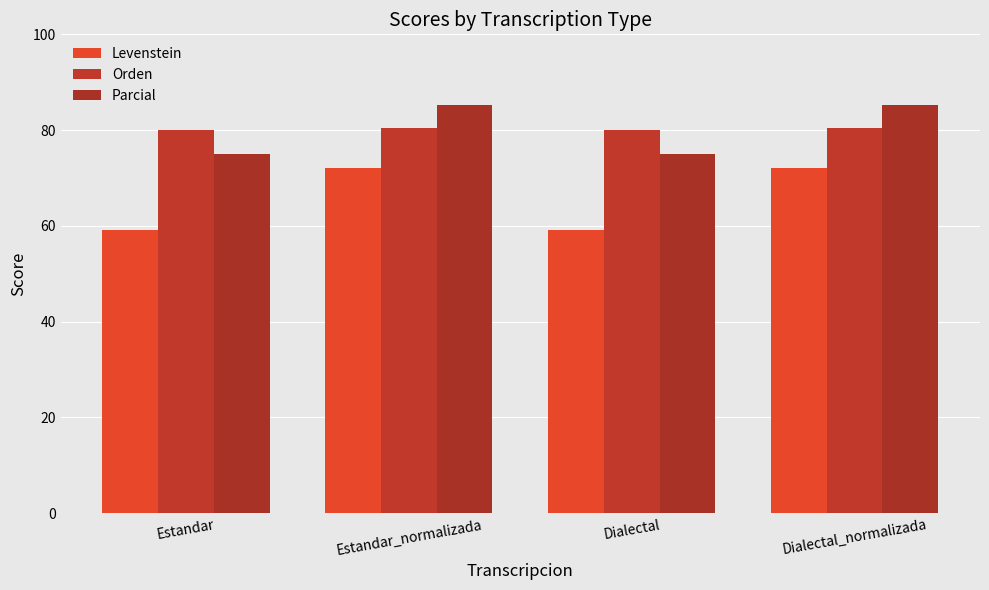

What is the average value of the Orden series?

80.2